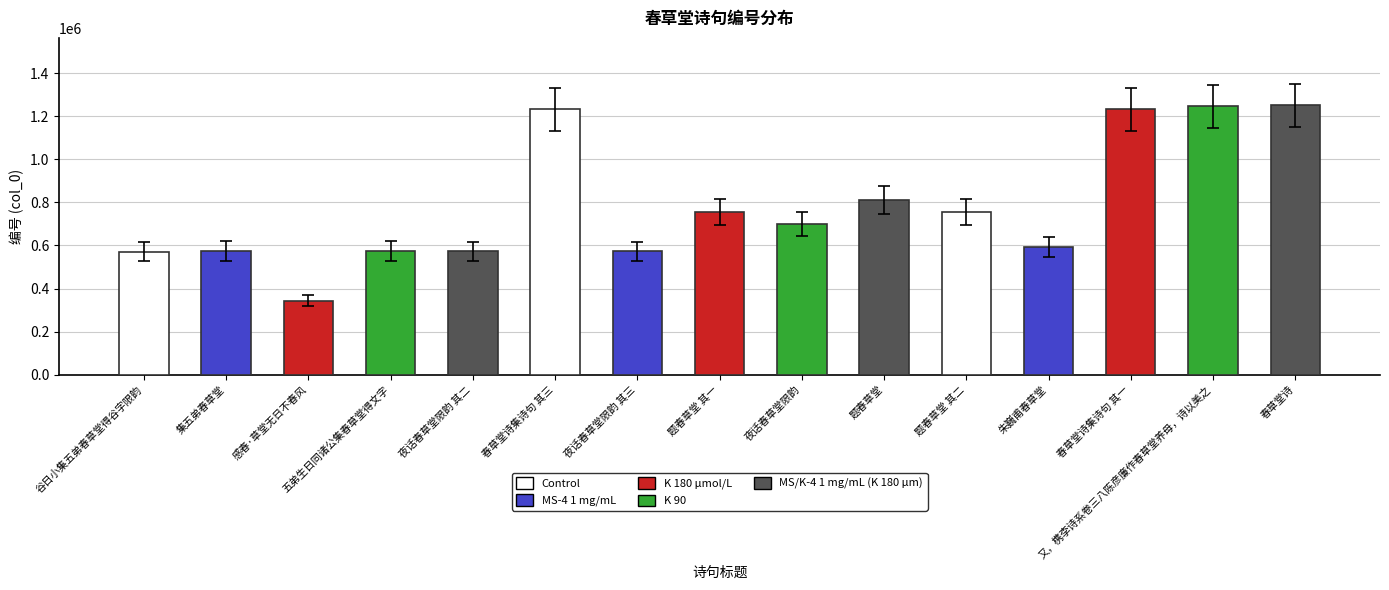

Which has a higher value, 题春草堂 or 朱巍甫春草堂?

题春草堂